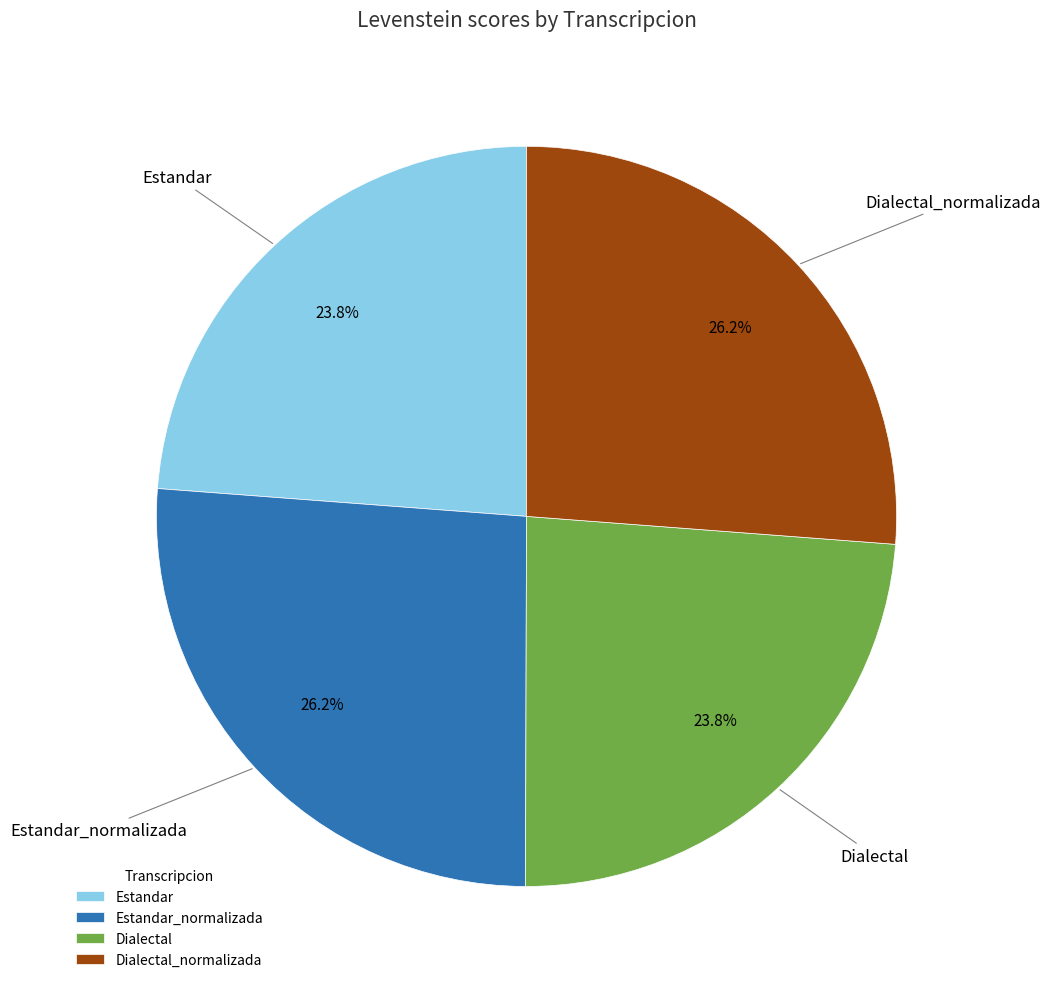

Is it true that Dialectal_normalizada is 37% of the pie?

False